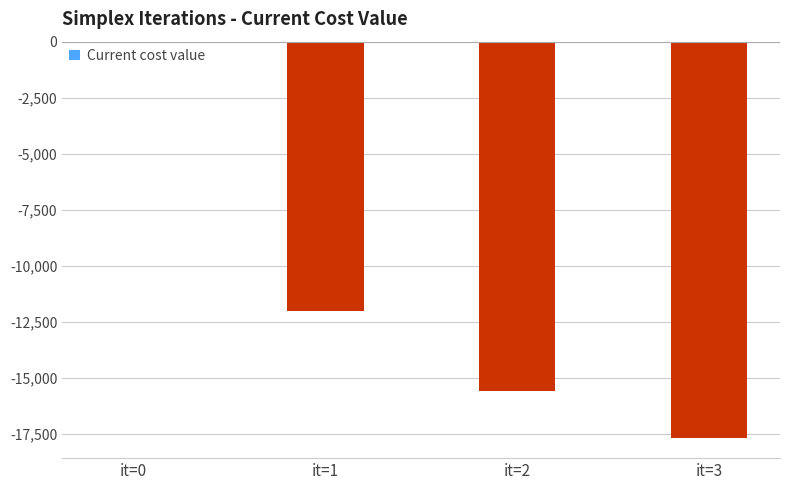

What is the sum of all values?

-45300